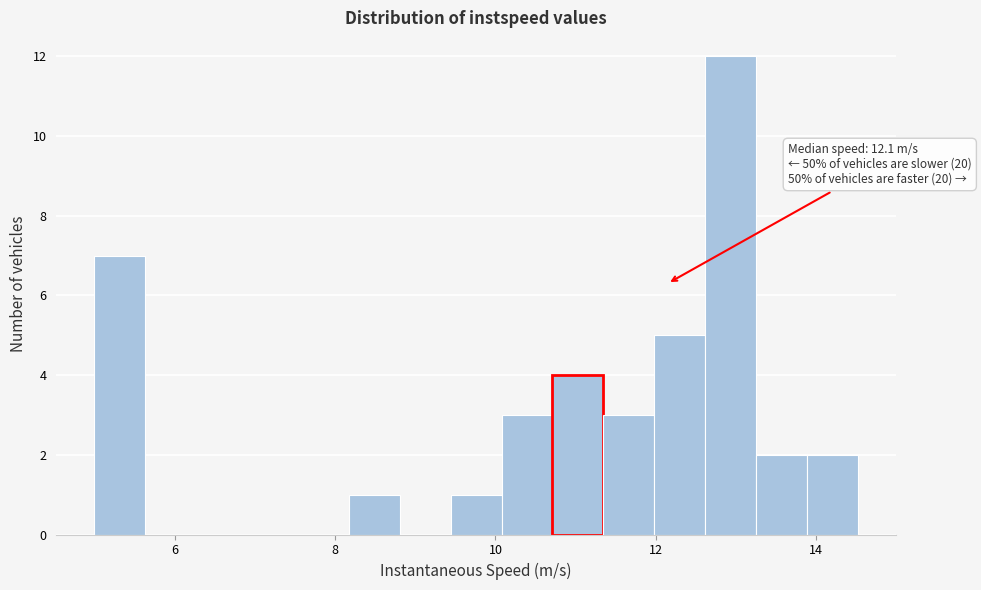

Around what value on the x-axis is the tallest bar? Give the approximate position of its centre, as read against the axis.

13.0